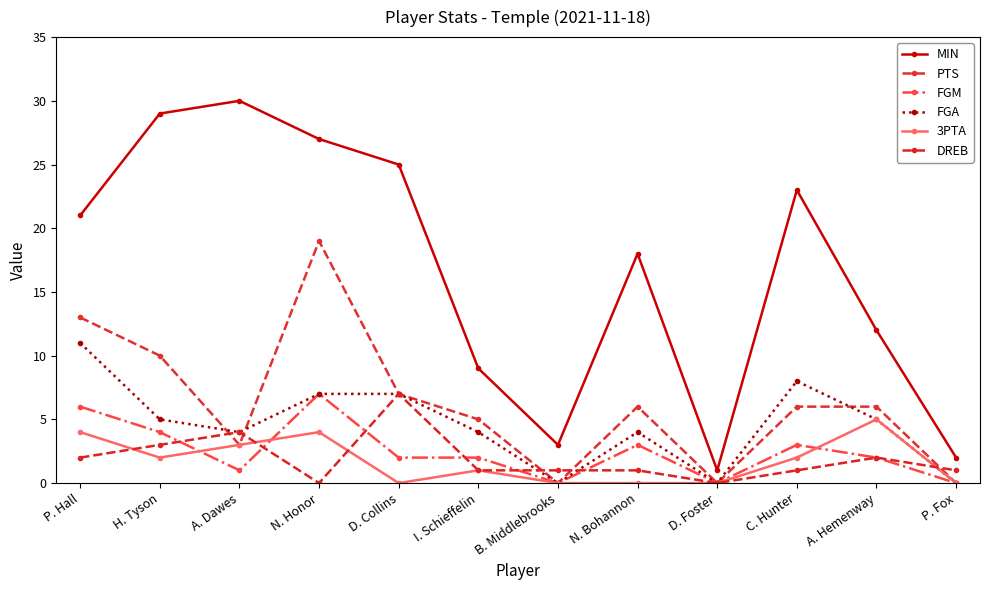

Reading left to right, transcribe all the data shown in this chart.

MIN: P. Hall=21	H. Tyson=29	A. Dawes=30	N. Honor=27	D. Collins=25	I. Schieffelin=9	B. Middlebrooks=3	N. Bohannon=18	D. Foster=1	C. Hunter=23	A. Hemenway=12	P. Fox=2
PTS: P. Hall=13	H. Tyson=10	A. Dawes=3	N. Honor=19	D. Collins=7	I. Schieffelin=5	B. Middlebrooks=0	N. Bohannon=6	D. Foster=0	C. Hunter=6	A. Hemenway=6	P. Fox=0
FGM: P. Hall=6	H. Tyson=4	A. Dawes=1	N. Honor=7	D. Collins=2	I. Schieffelin=2	B. Middlebrooks=0	N. Bohannon=3	D. Foster=0	C. Hunter=3	A. Hemenway=2	P. Fox=0
FGA: P. Hall=11	H. Tyson=5	A. Dawes=4	N. Honor=7	D. Collins=7	I. Schieffelin=4	B. Middlebrooks=0	N. Bohannon=4	D. Foster=0	C. Hunter=8	A. Hemenway=5	P. Fox=0
3PTA: P. Hall=4	H. Tyson=2	A. Dawes=3	N. Honor=4	D. Collins=0	I. Schieffelin=1	B. Middlebrooks=0	N. Bohannon=0	D. Foster=0	C. Hunter=2	A. Hemenway=5	P. Fox=0
DREB: P. Hall=2	H. Tyson=3	A. Dawes=4	N. Honor=0	D. Collins=7	I. Schieffelin=1	B. Middlebrooks=1	N. Bohannon=1	D. Foster=0	C. Hunter=1	A. Hemenway=2	P. Fox=1